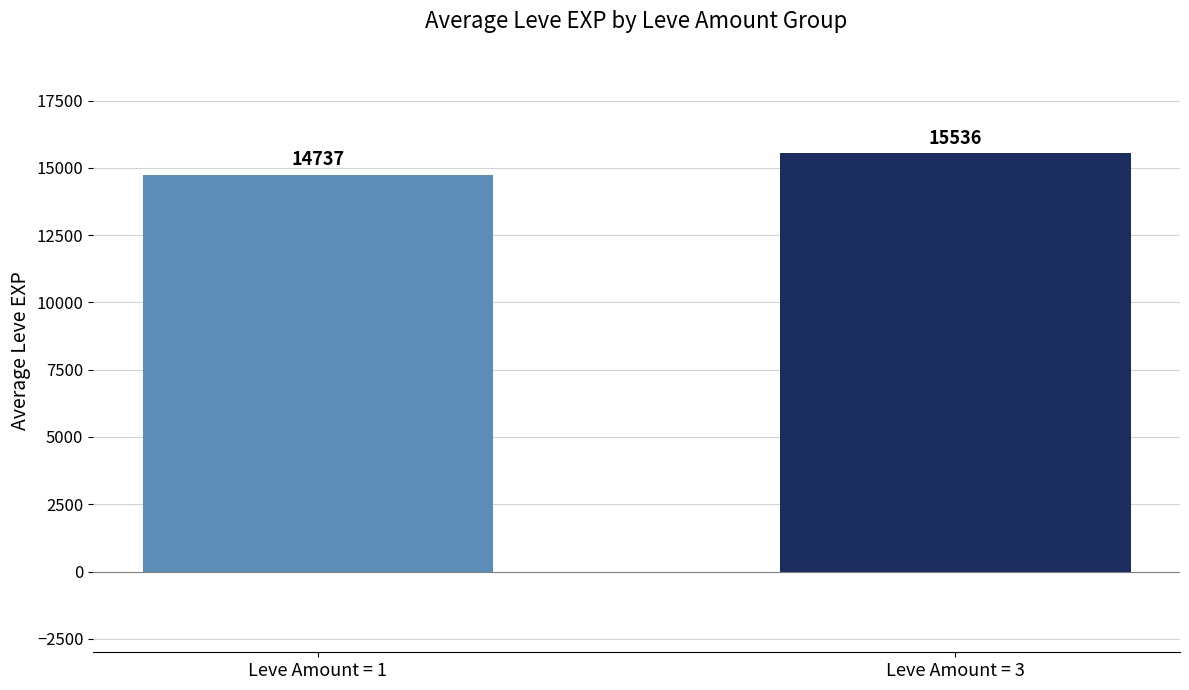

Rank the categories by value from highest to lowest.

Leve Amount = 3, Leve Amount = 1